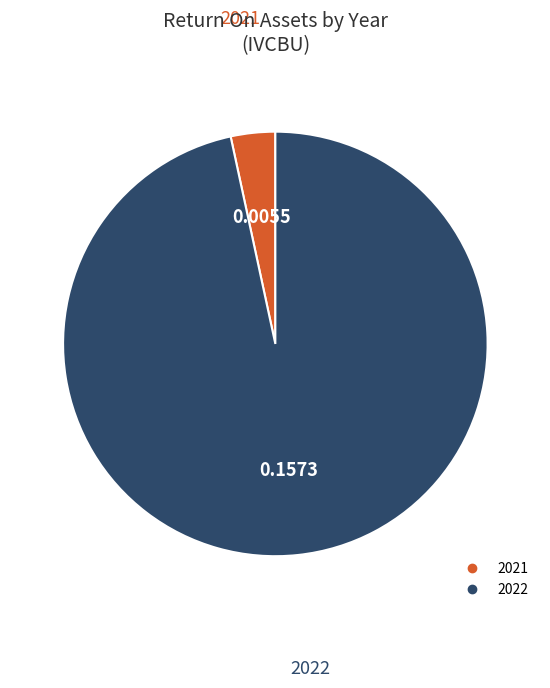

What is the largest slice in the pie chart?

2022